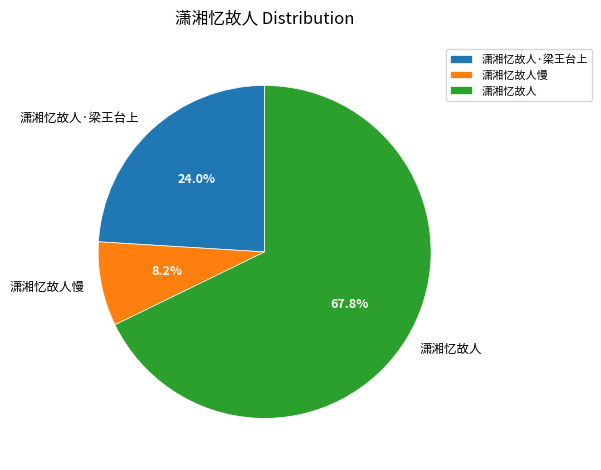

Which category has the smallest portion of the pie?

潇湘忆故人慢